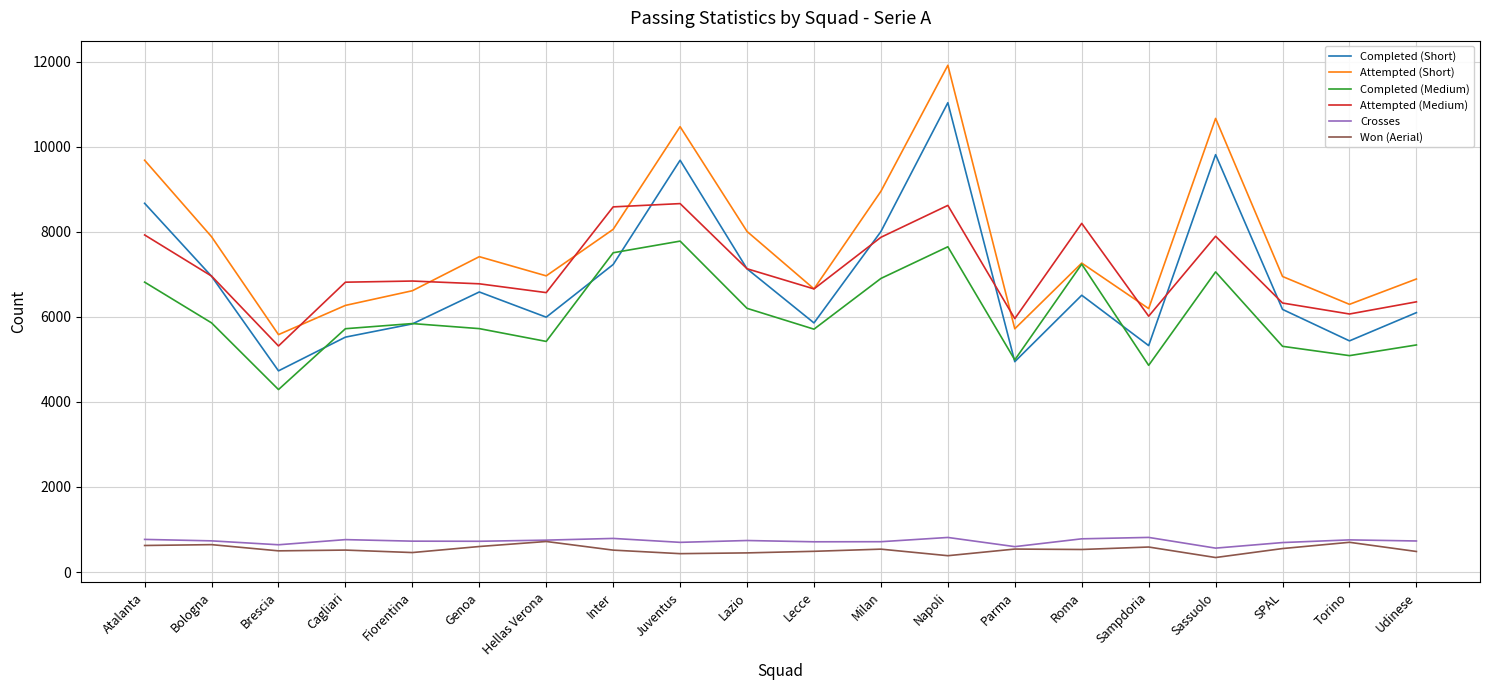

What is the highest value of the Crosses series?

814